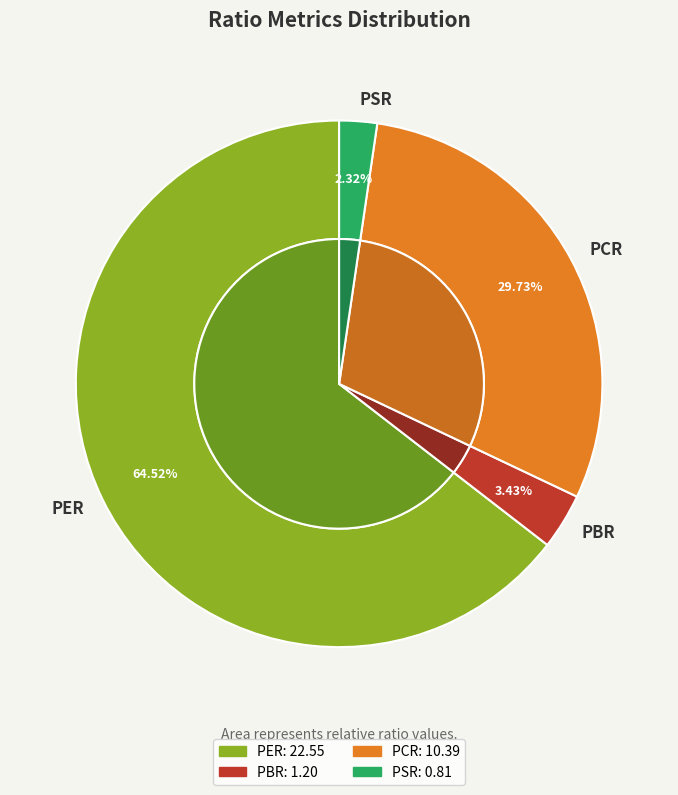

To the nearest percent, what is the difference between the PSR and PBR slice percentages?

1%